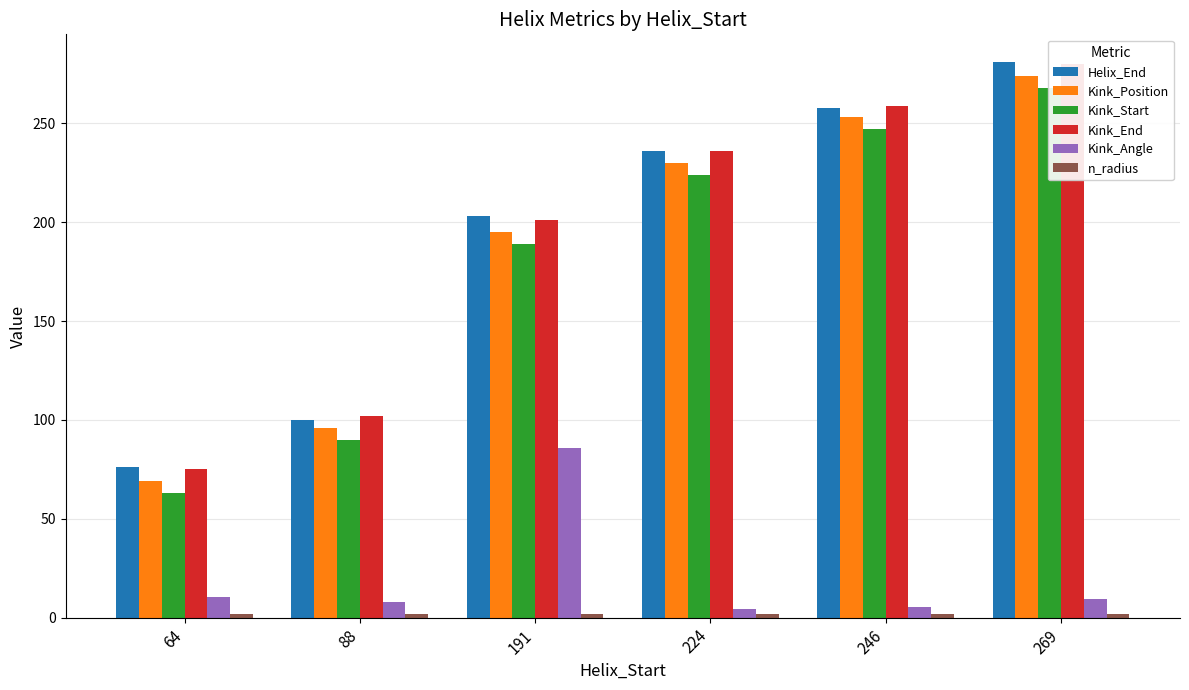

True or false: Helix_End has a value of 236.0 at 224.

True